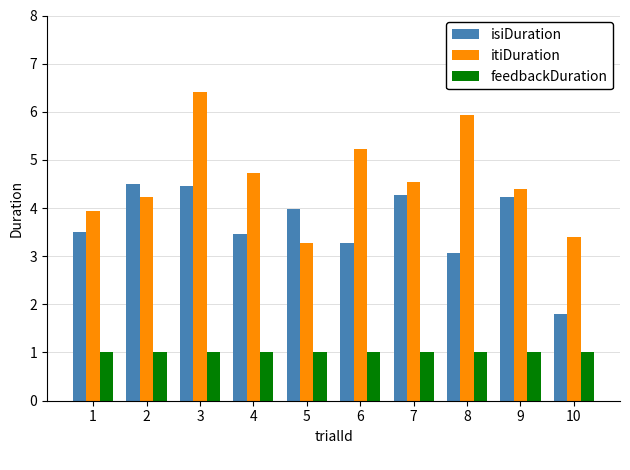

Rank the series at 8 from highest to lowest value.

itiDuration, isiDuration, feedbackDuration